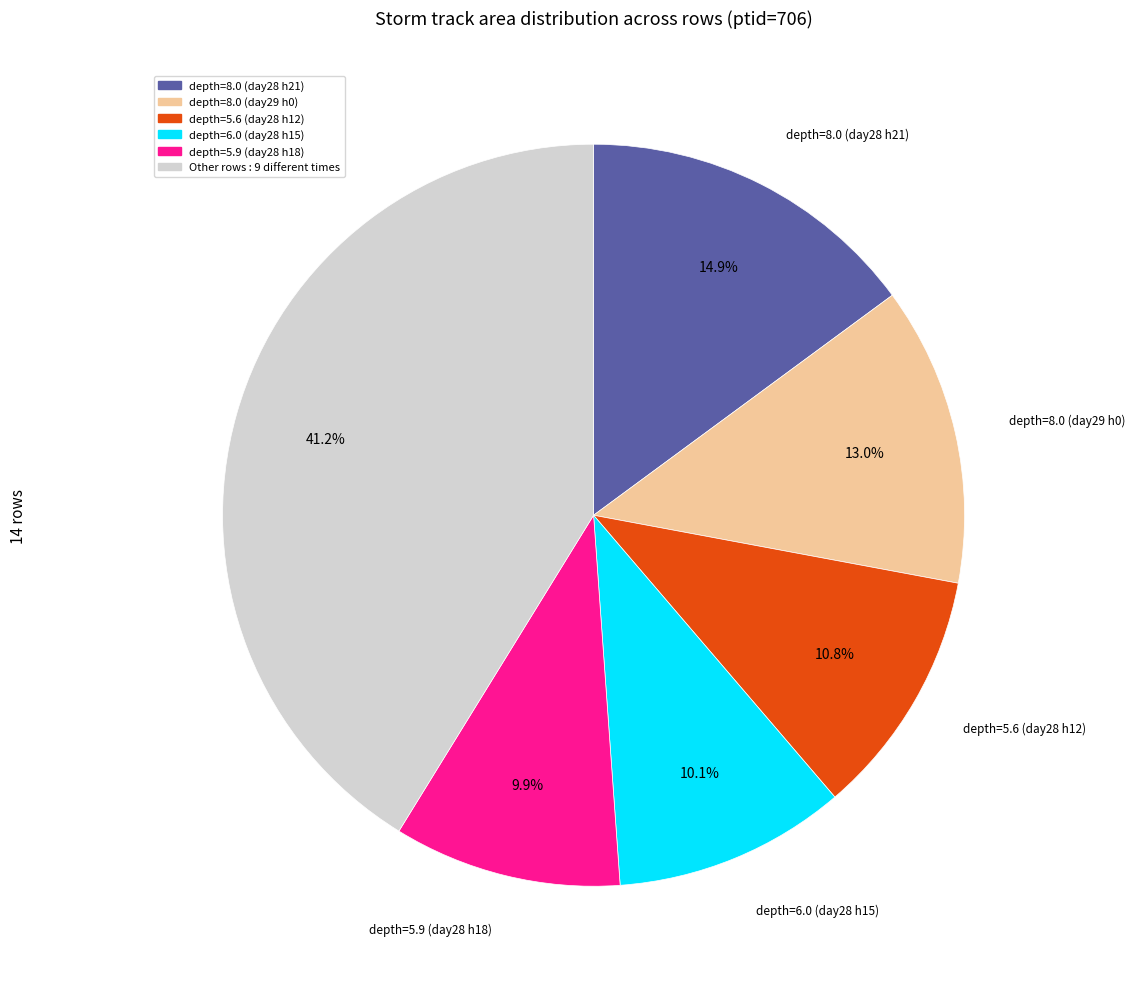

To the nearest percent, what is the average slice percentage?

17%